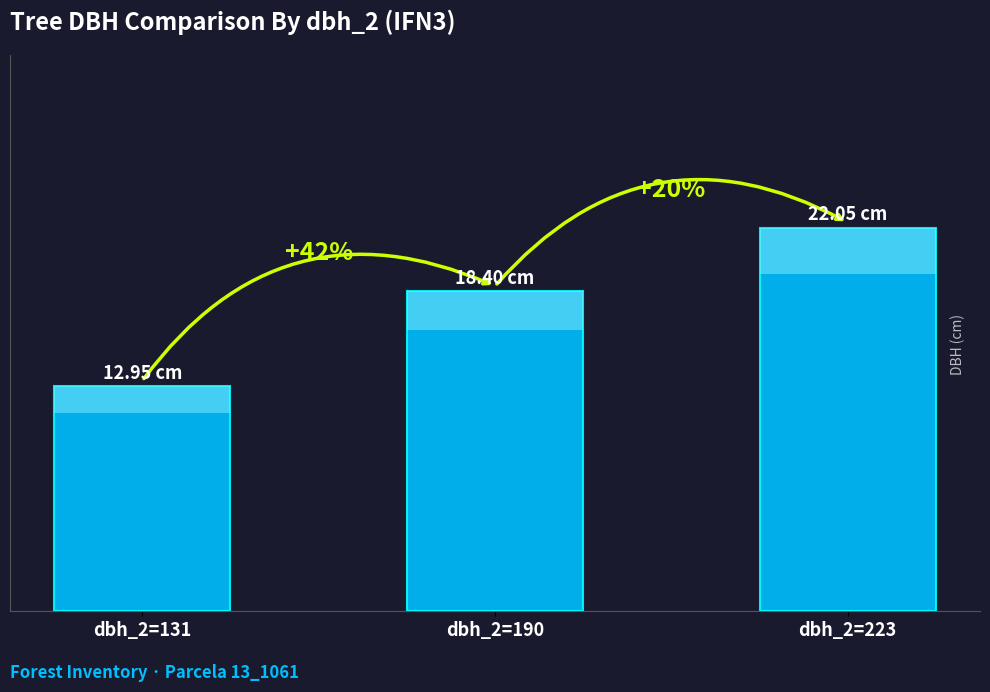

How many bars are there in total?

3